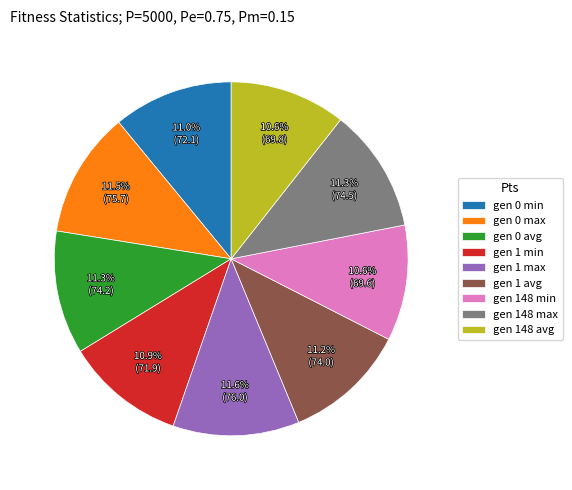

Which has a higher value, gen 148 avg or gen 148 max?

gen 148 max